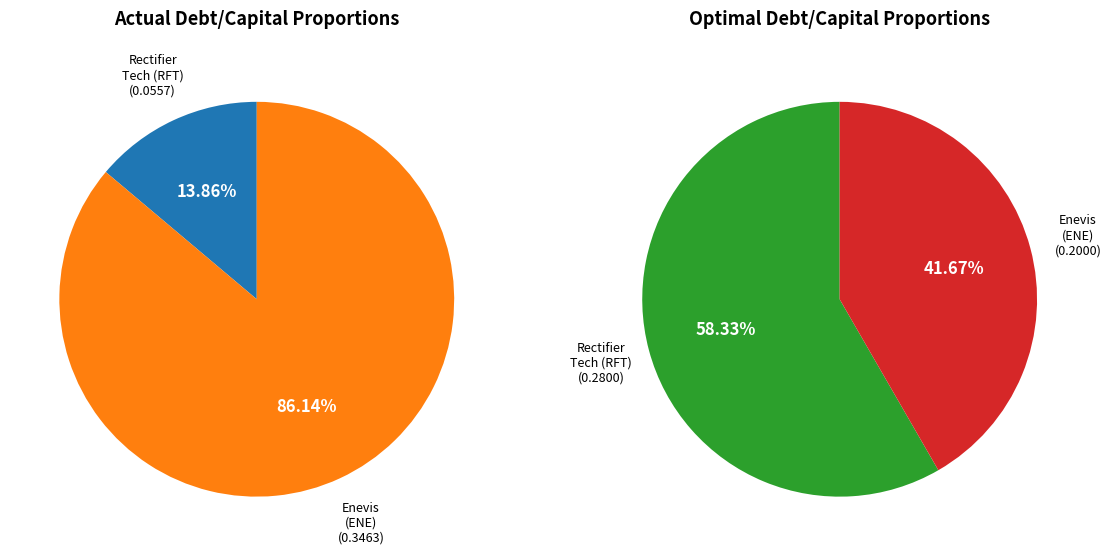

To the nearest percent, what is the difference between the Rectifier Technologies Limited (ASX:RFT) and Enevis Limited (ASX:ENE) slice percentages?

72%